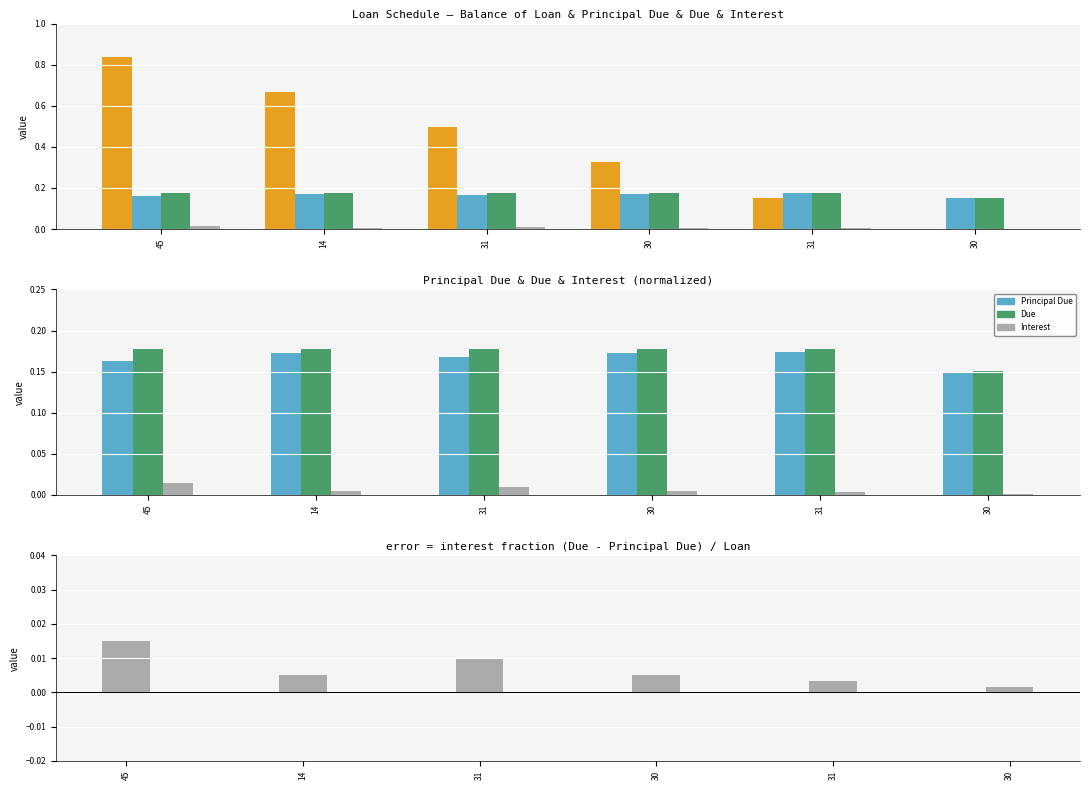

Reading left to right, transcribe all the data shown in this chart.

Balance of Loan: 0.8	0.7	0.5	0.3	0.1	0.0
Principal Due: 0.2	0.2	0.2	0.2	0.2	0.1
Due: 0.2	0.2	0.2	0.2	0.2	0.2
Interest: 0.0	0.0	0.0	0.0	0.0	0.0
Interest Component (Due - Principal): 0.0	0.0	0.0	0.0	0.0	0.0